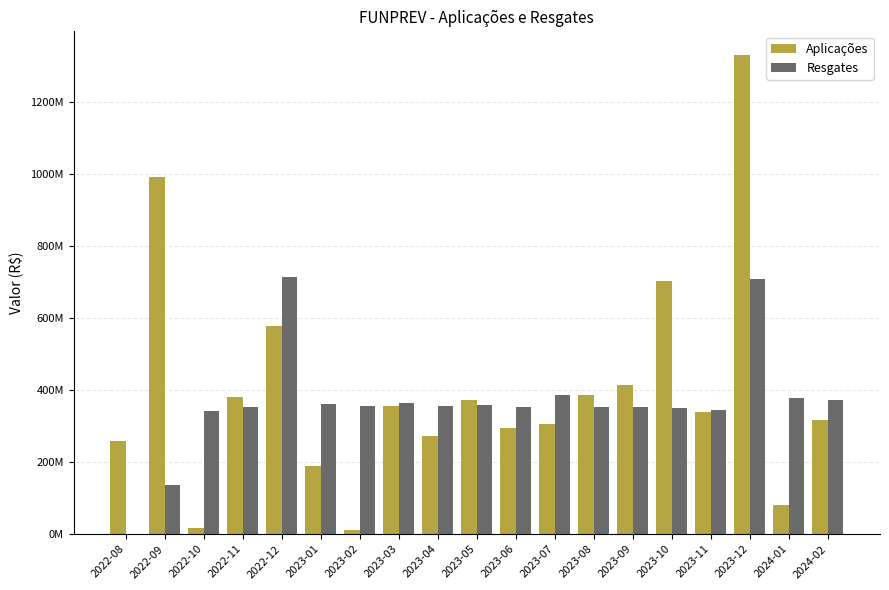

Between 2022-12 and 2024-01, which series saw the biggest shift?

Aplicações